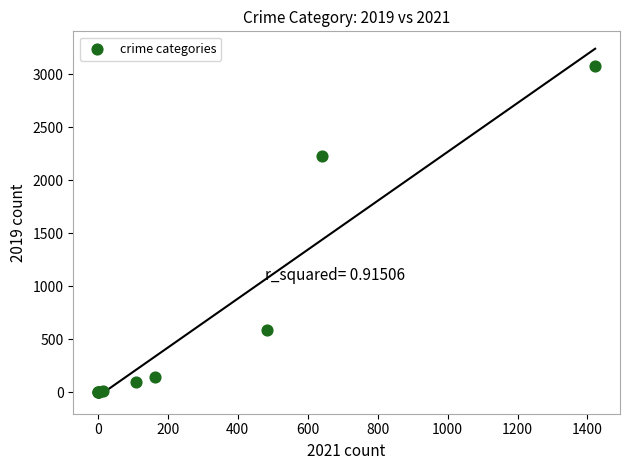

What Y value in the scatter plot is closest to 1540?

2230